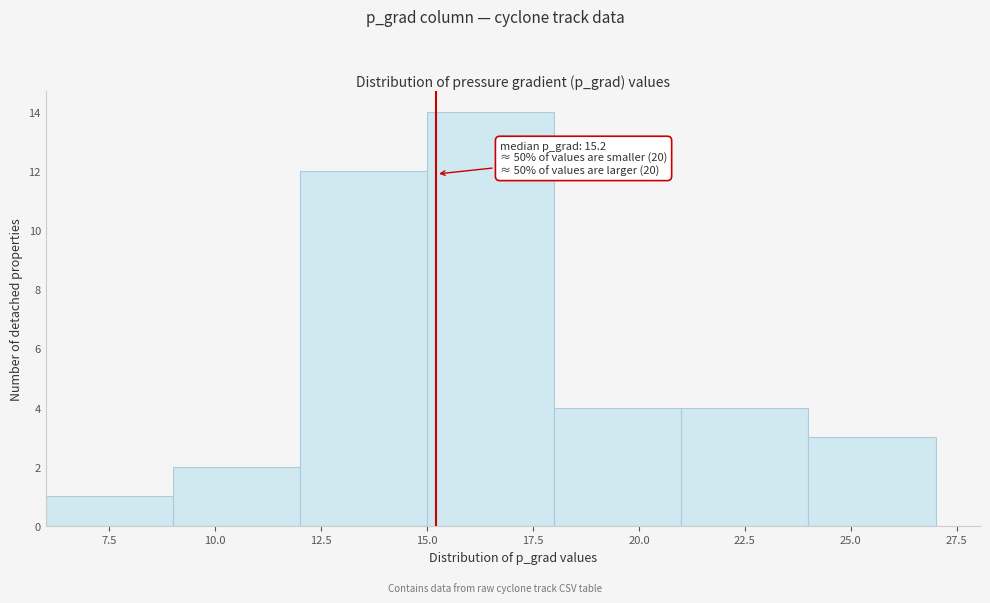

Over which range of the x-axis is the bar tallest?

15 to 18